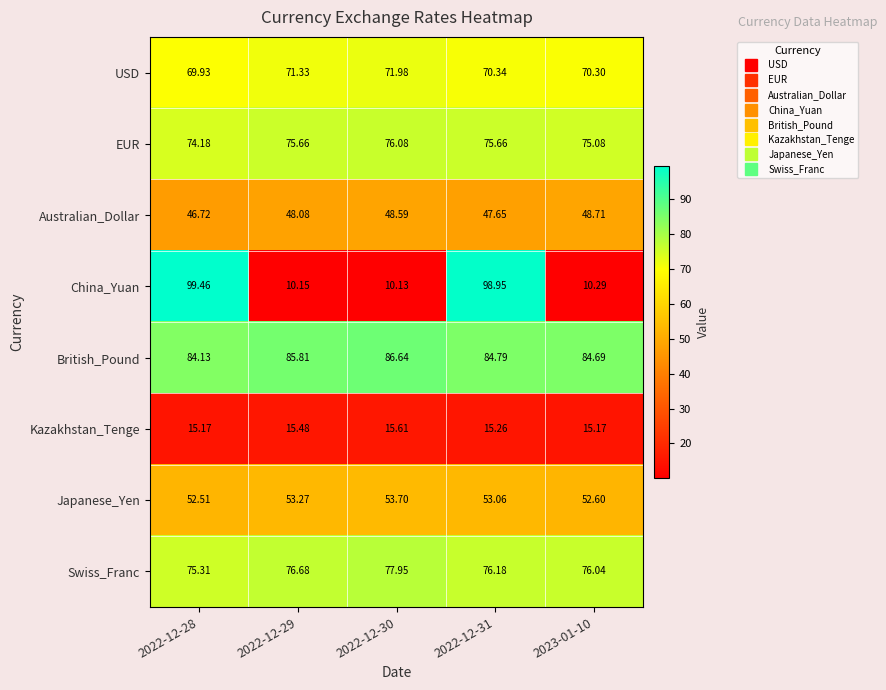

Rank the series at 2022-12-31 from highest to lowest value.

China_Yuan, British_Pound, Swiss_Franc, EUR, USD, Japanese_Yen, Australian_Dollar, Kazakhstan_Tenge